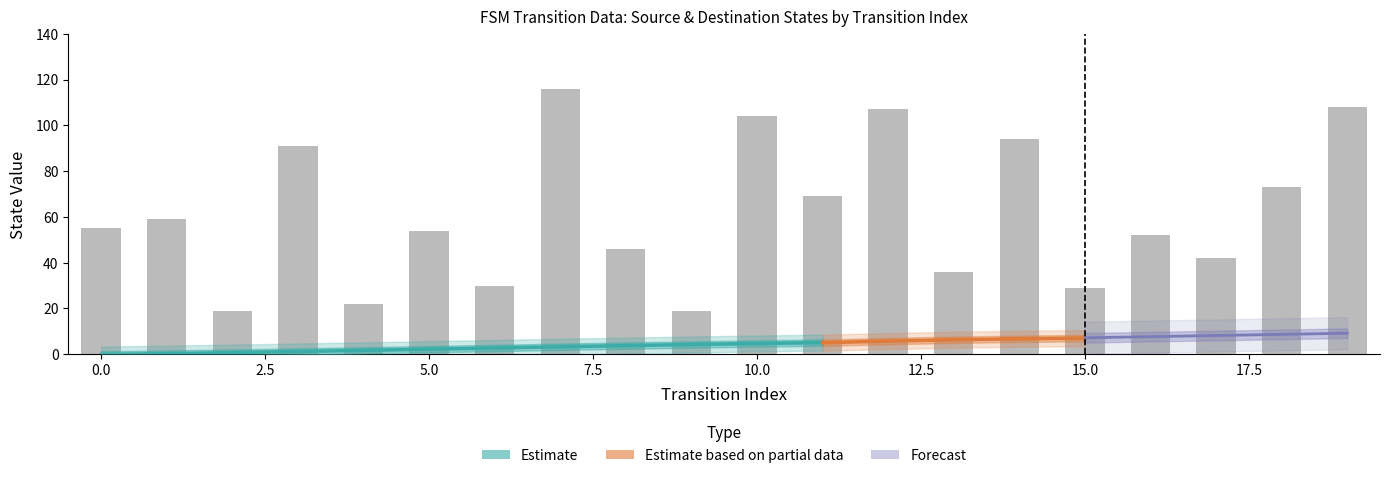

Reading left to right, extract all data points from this chart.

source_state: 0	0	1	1	2	2	3	3	4	4	5	5	6	6	7	7	8	8	9	9
destination_state: 55	59	19	91	22	54	30	116	46	19	104	69	107	36	94	29	52	42	73	108
output_symbol: 0	1	1	1	0	1	1	0	1	1	0	0	0	0	1	0	1	0	1	1